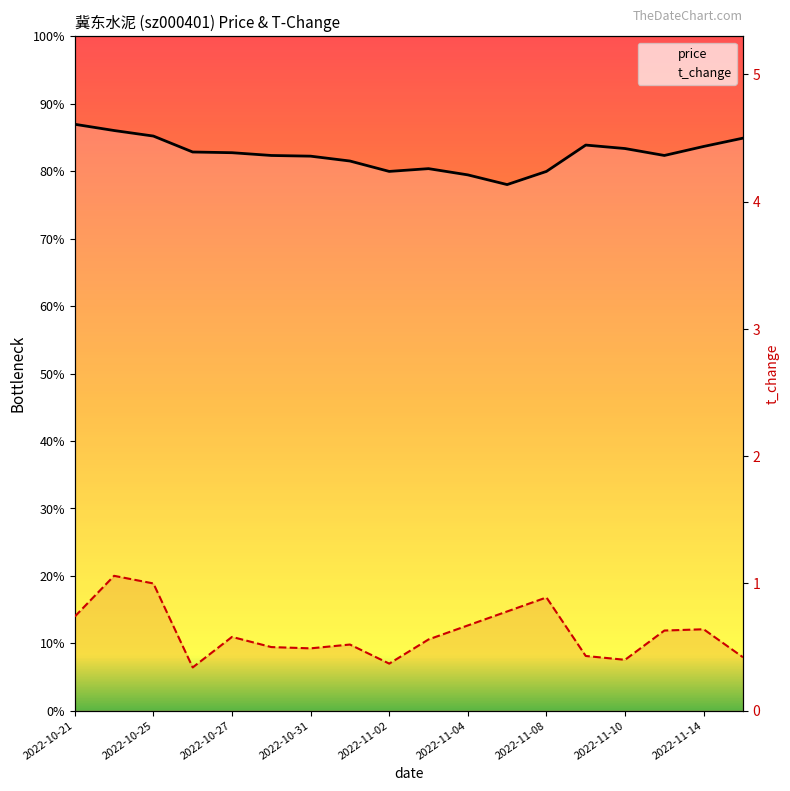

What is the label of the 10th point from the left?

2022-11-03